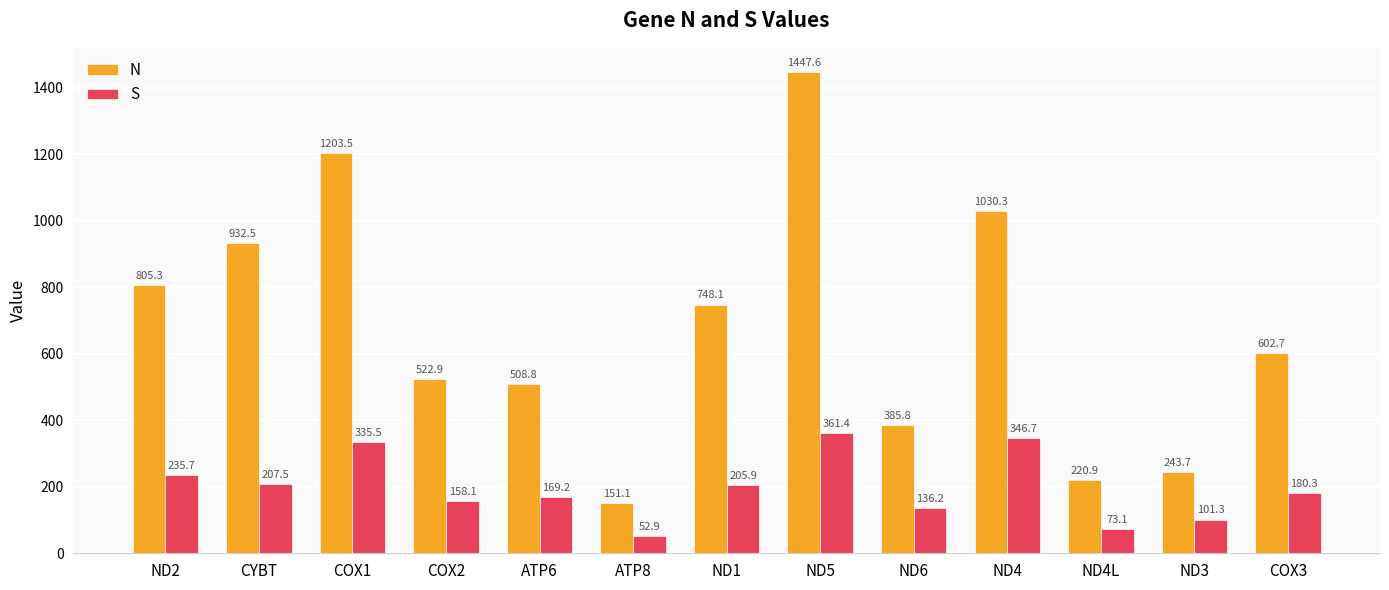

True or false: S has a value of 346.7 at ND4.

True